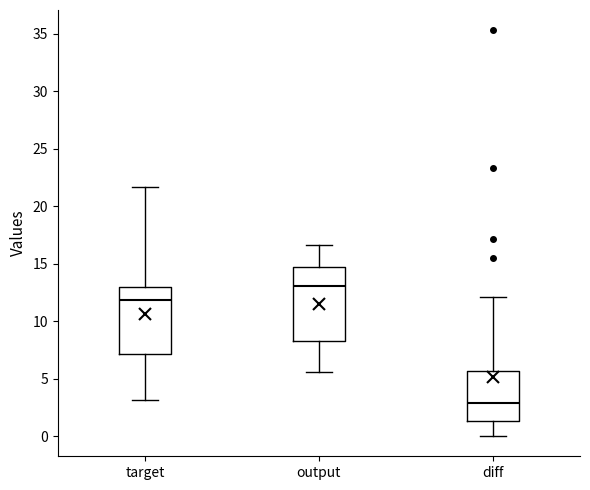

Reading left to right, read every box against the y-axis: the position of its median line, the range the box covers, and the ends of its whiskers. The values are not printed on the chart, so give them approximately, as read against the axis.

target: median 12.0, box 7.0 to 13.0, whiskers 3.0 to 21.5
output: median 13.0, box 8.5 to 14.5, whiskers 5.5 to 16.5
diff: median 3.0, box 1.5 to 5.5, whiskers 0.0 to 12.0